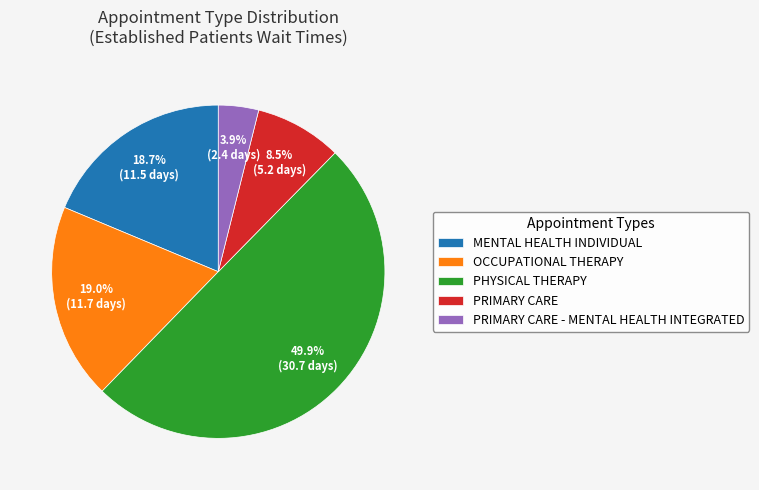

Approximately how many times larger is the value at PHYSICAL THERAPY compared to PRIMARY CARE - MENTAL HEALTH INTEGRATED?

12.8